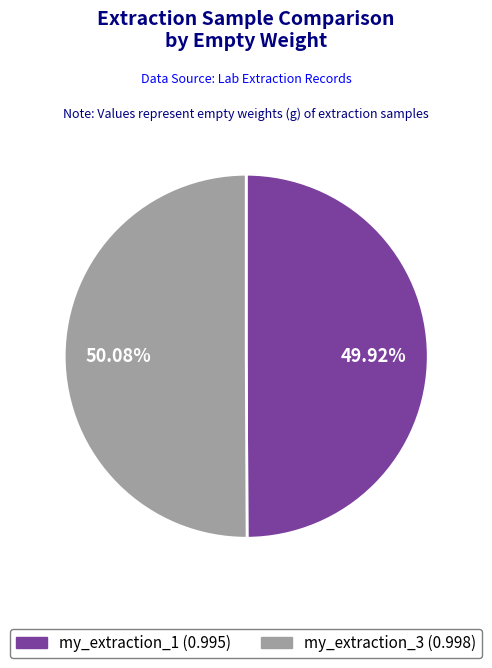

Does any single category account for the majority?

Yes